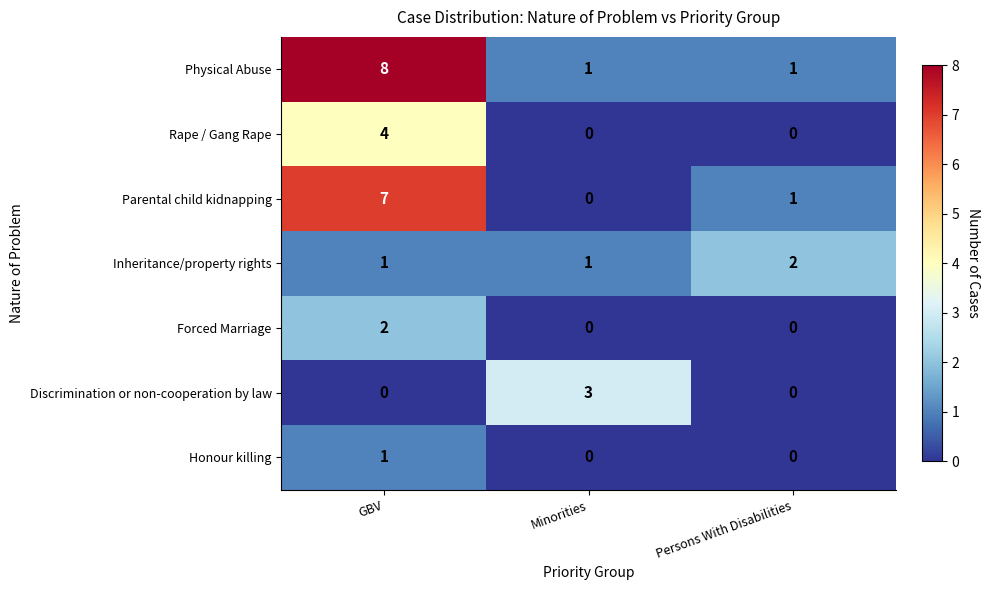

The Forced Marriage series shows 0 at Persons With Disabilities. True or false?

True